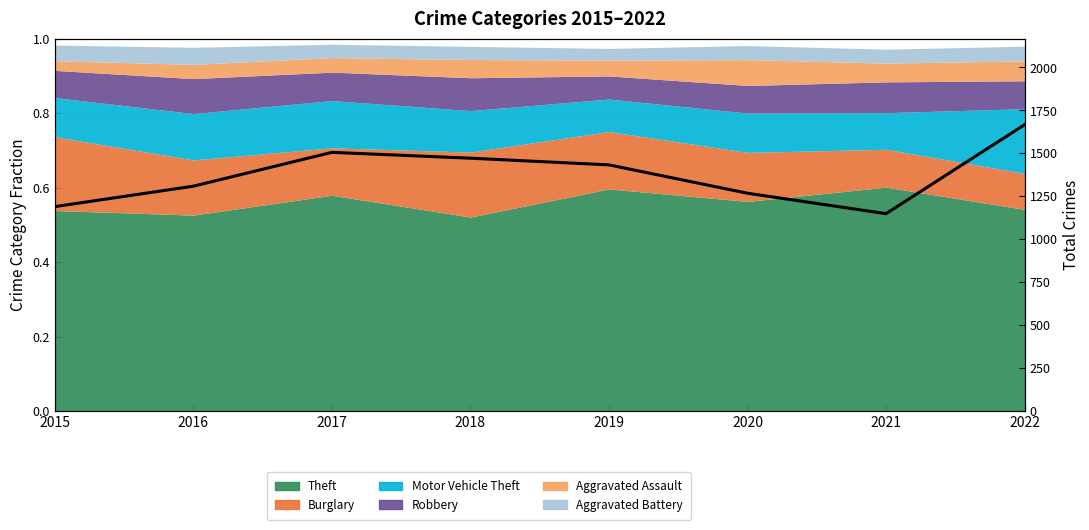

Rank the categories by value from highest to lowest.

2022, 2017, 2018, 2019, 2016, 2020, 2015, 2021